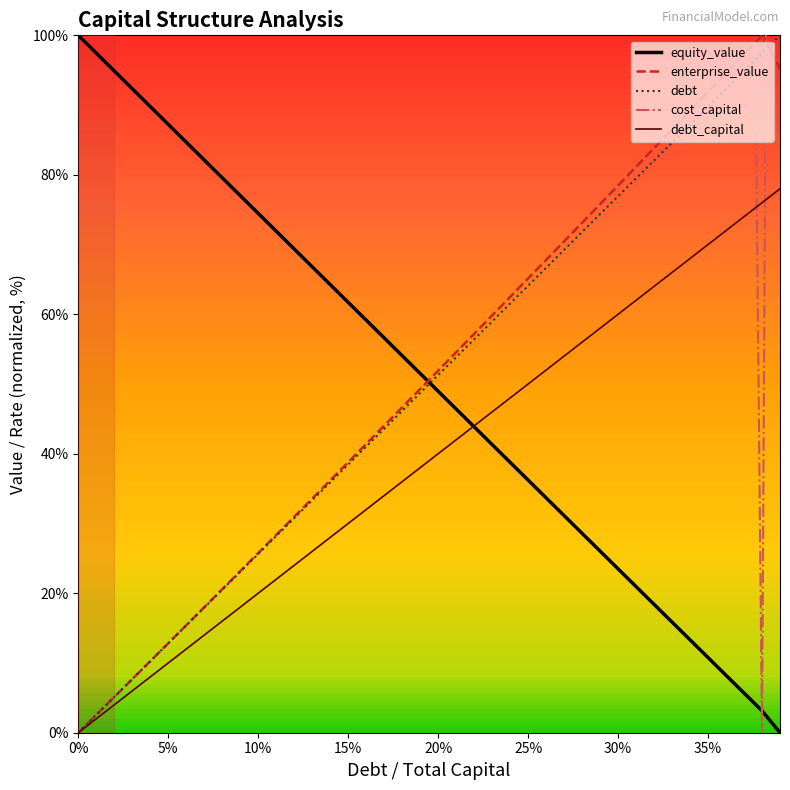

What is the highest value of the debt_capital series?

78.0